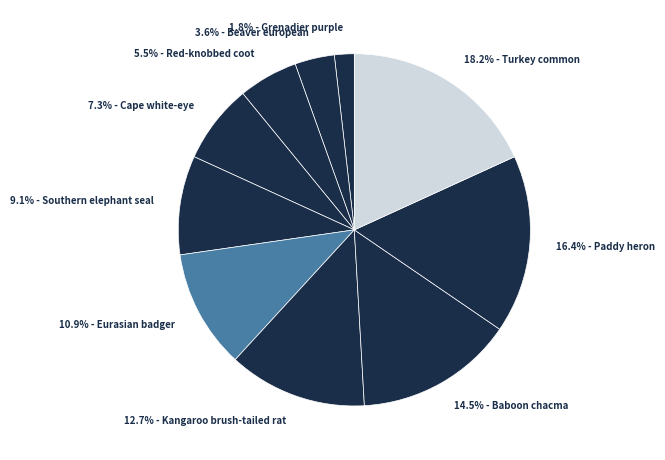

Between 5.5% - Red-knobbed coot and 9.1% - Southern elephant seal, which is larger?

9.1% - Southern elephant seal